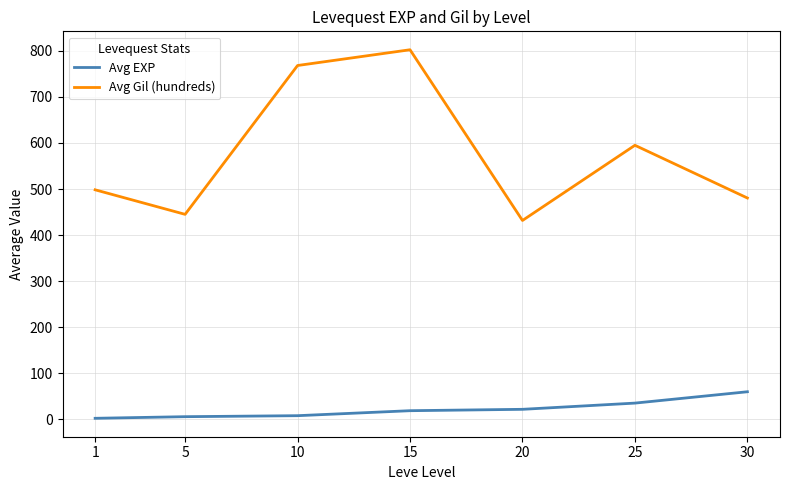

Where is the first local minimum for Avg Gil (hundreds)?

5